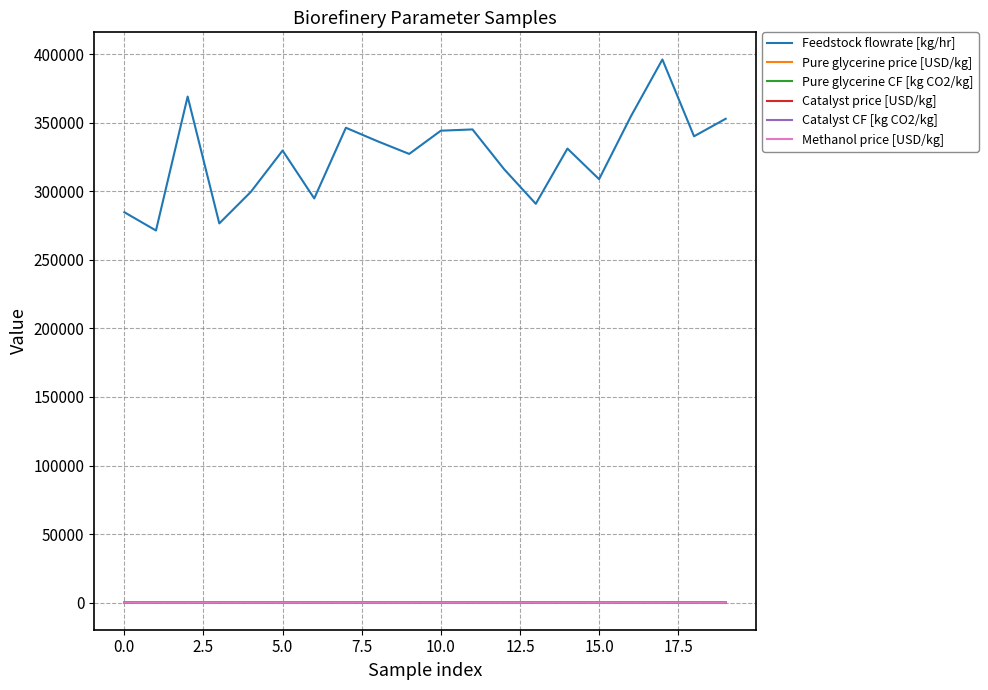

Does the chart display data point markers on the line(s)?

No